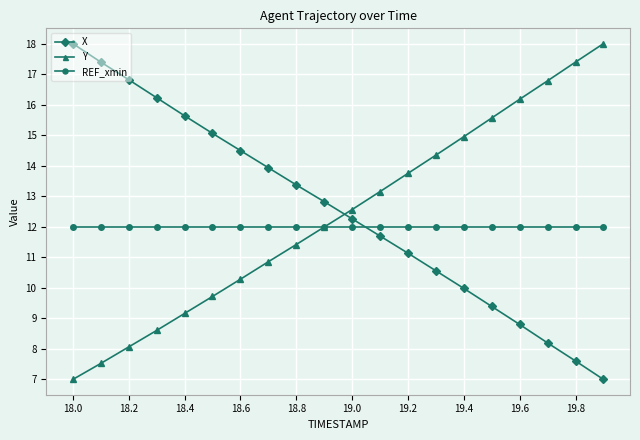

How many data points in X are above 12?

11